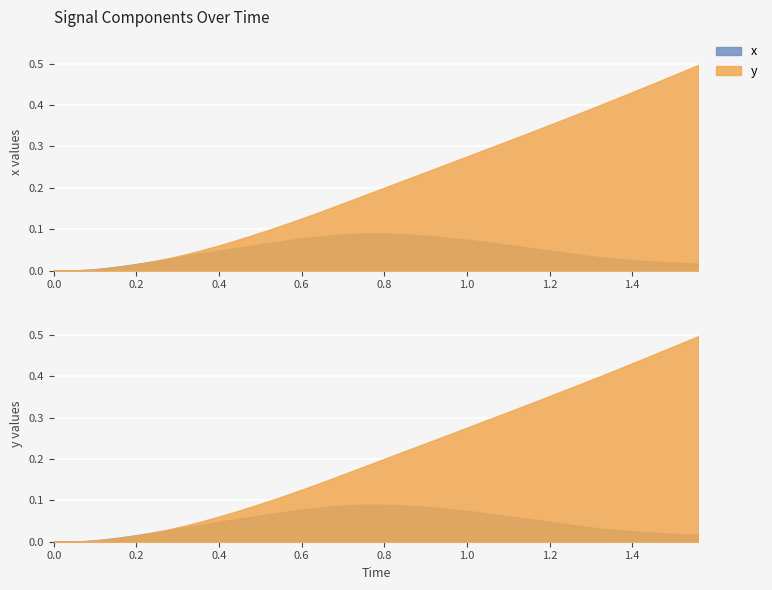

Which series has the largest total across all categories?

y